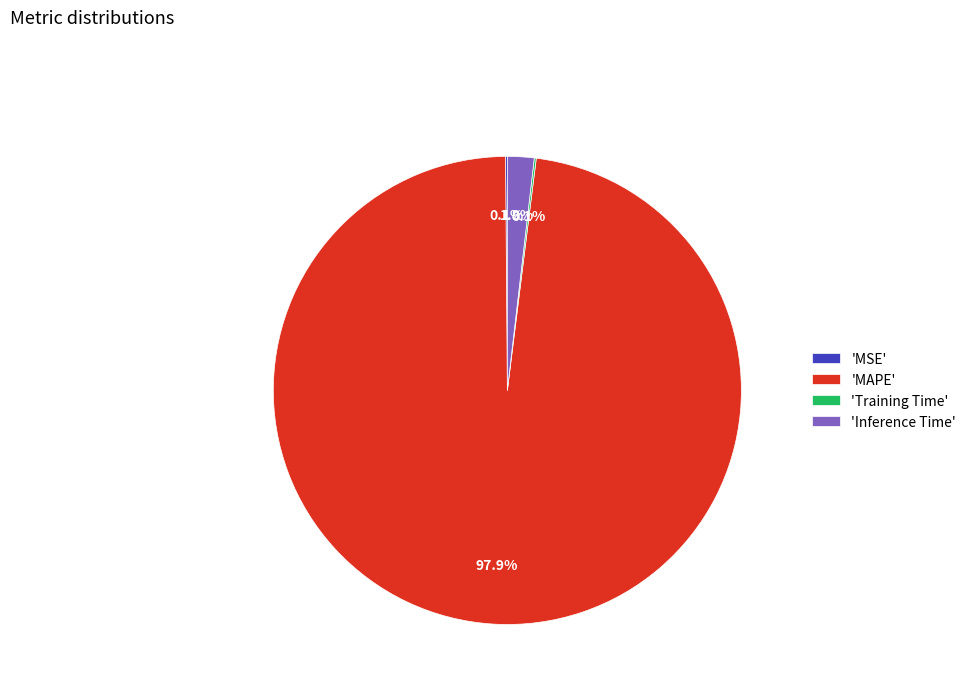

Which category has the biggest portion of the pie?

'MAPE'